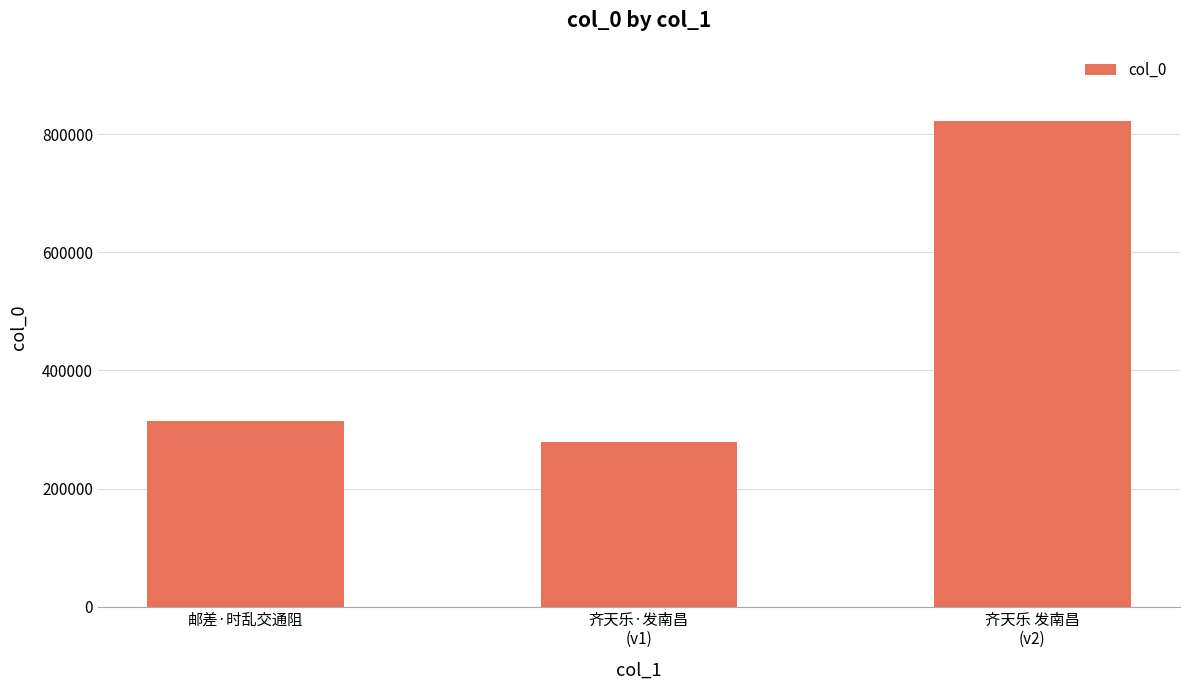

Approximately how many times larger is the value at 齐天乐 发南昌
(v2) compared to 齐天乐·发南昌
(v1)?

2.9